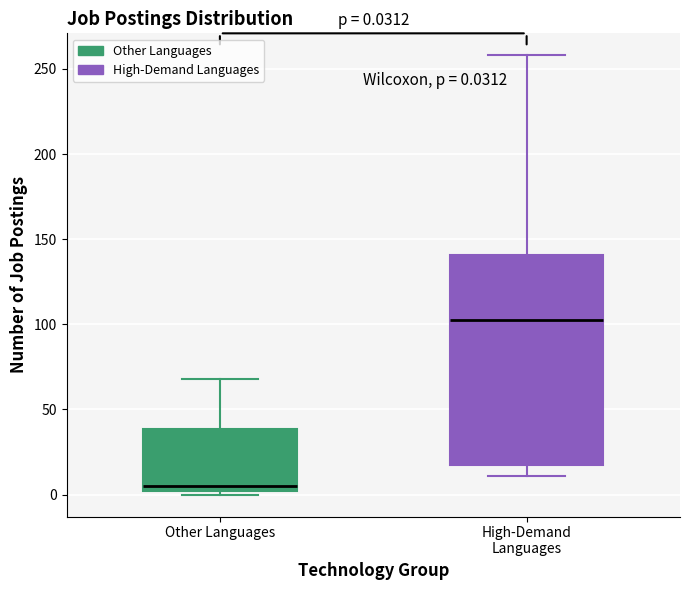

Which box has the highest median line?

High-Demand Languages